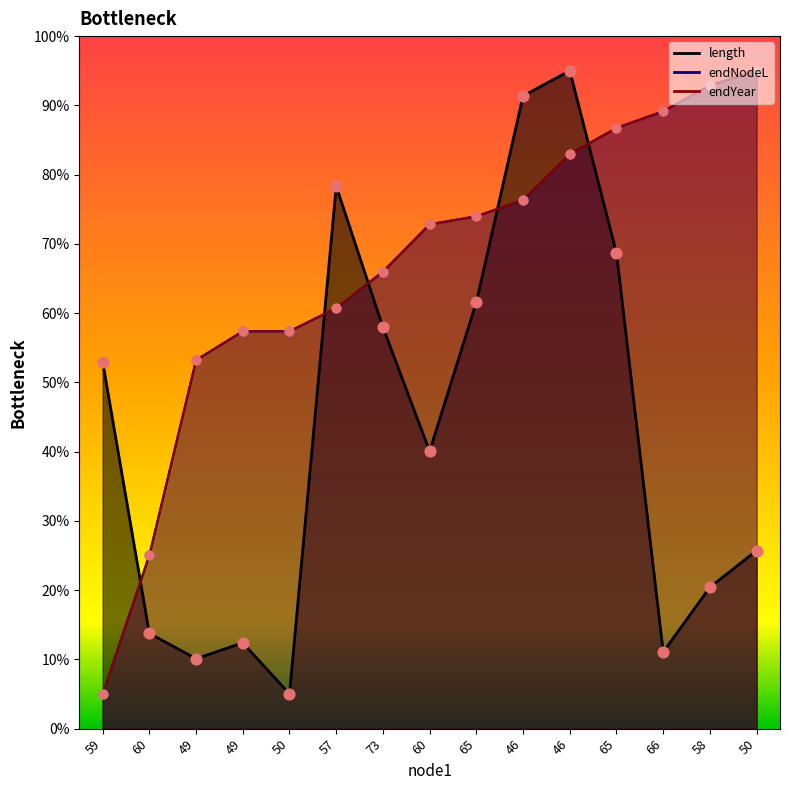

What are all the series names shown in the legend?

length, endNodeL, endYear